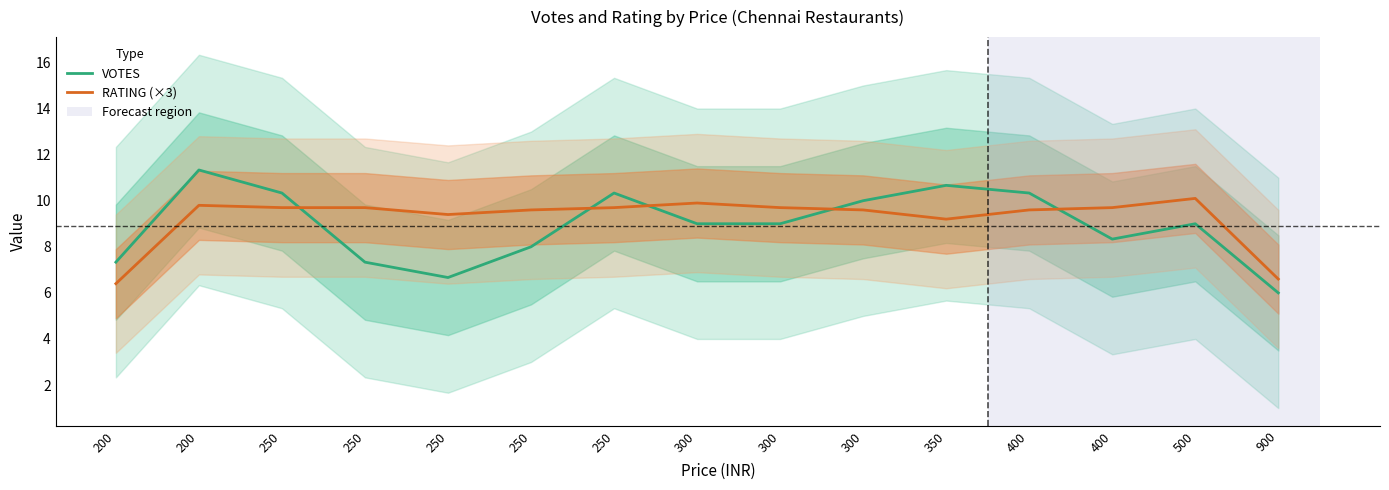

What is the difference between the highest and lowest values at 350?

1.5